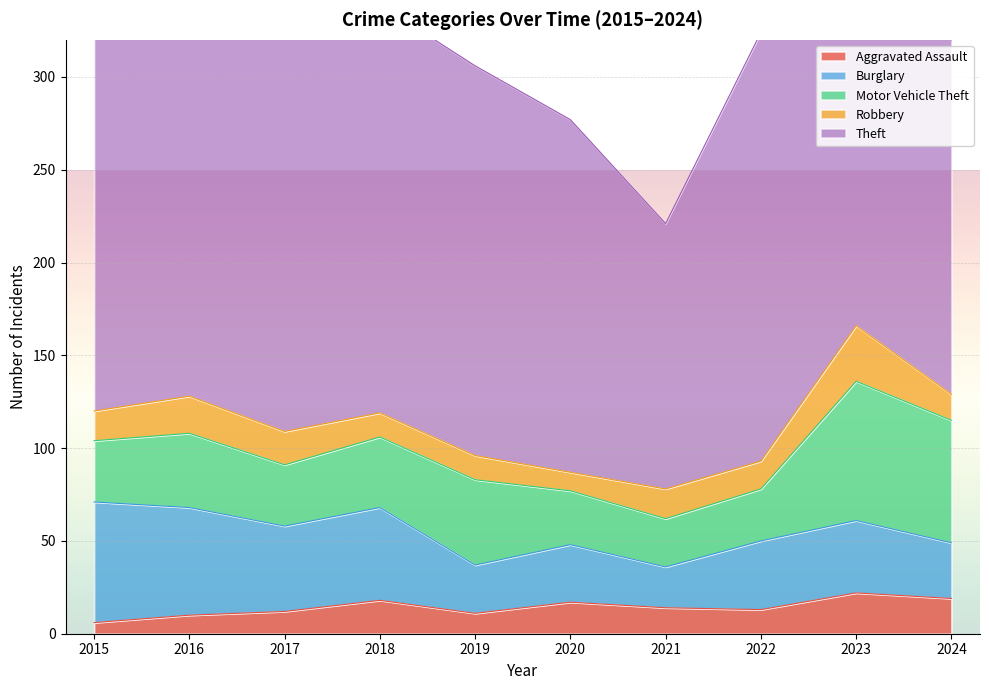

What is the minimum value shown in the chart?

6